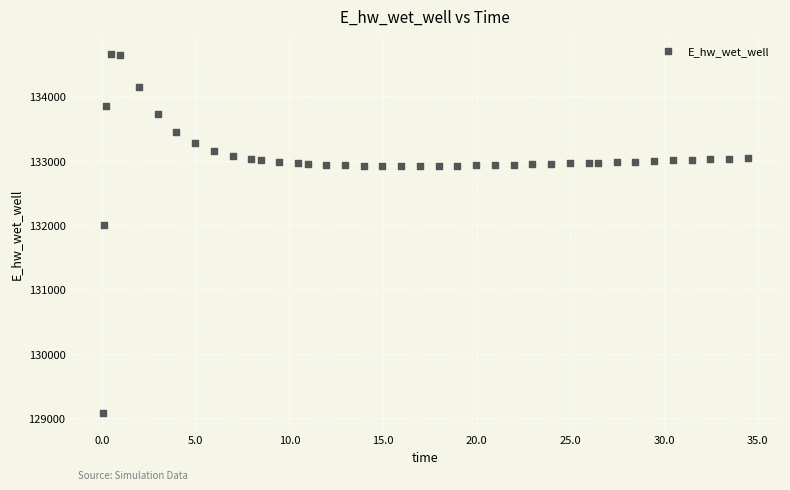

What is the range of Y values (max minus min)?

5579.0